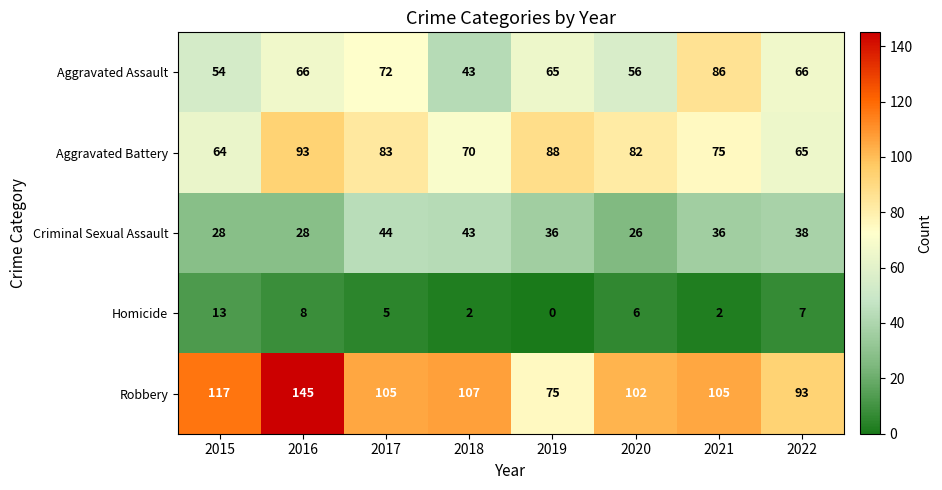

How many data points does each series have?

8